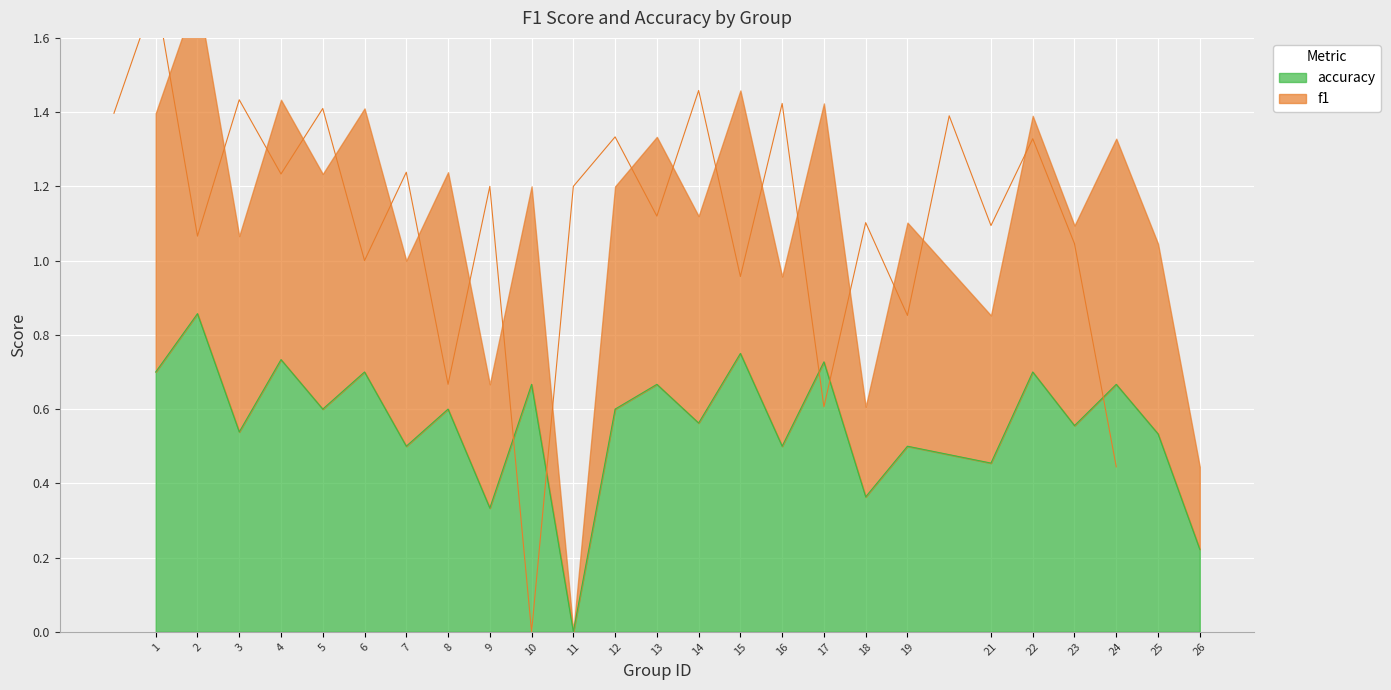

True or false: accuracy has a value of 0.6 at 18.

False